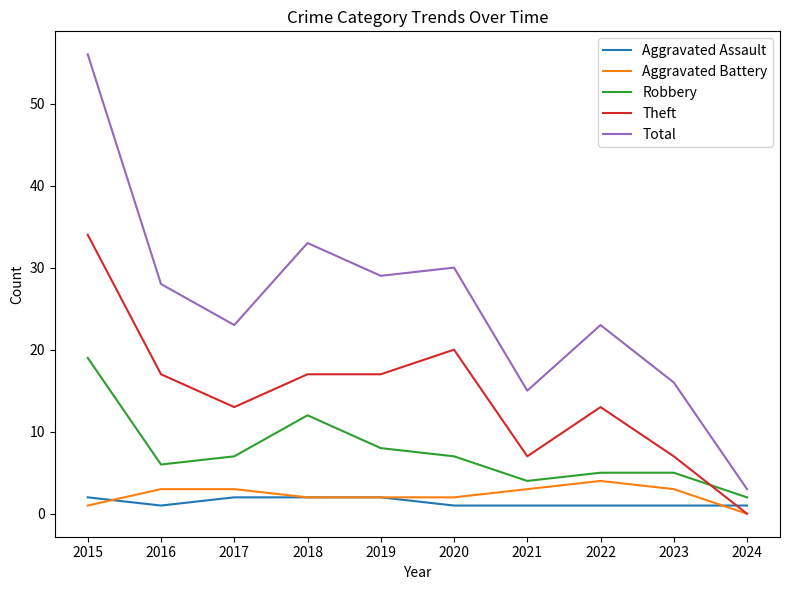

Which category has the highest value in the Robbery series?

2015